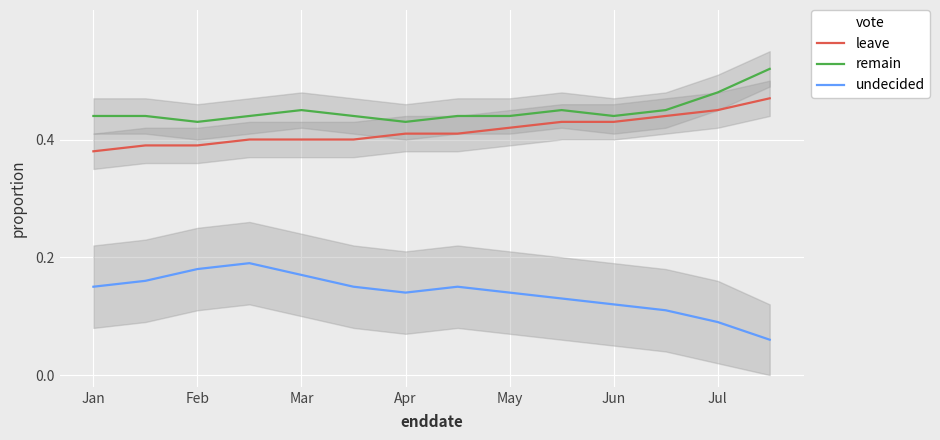

True or false: undecided and remain cross at least once.

False